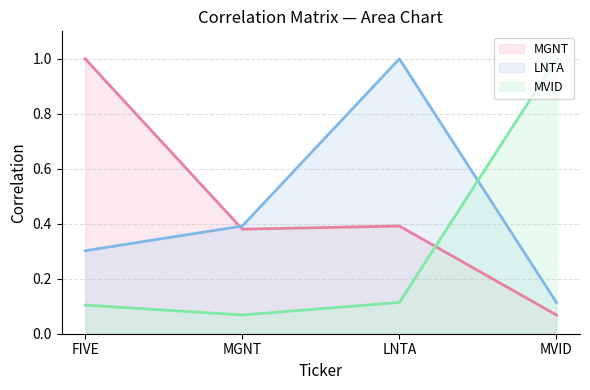

What is the maximum value for LNTA?

1.0